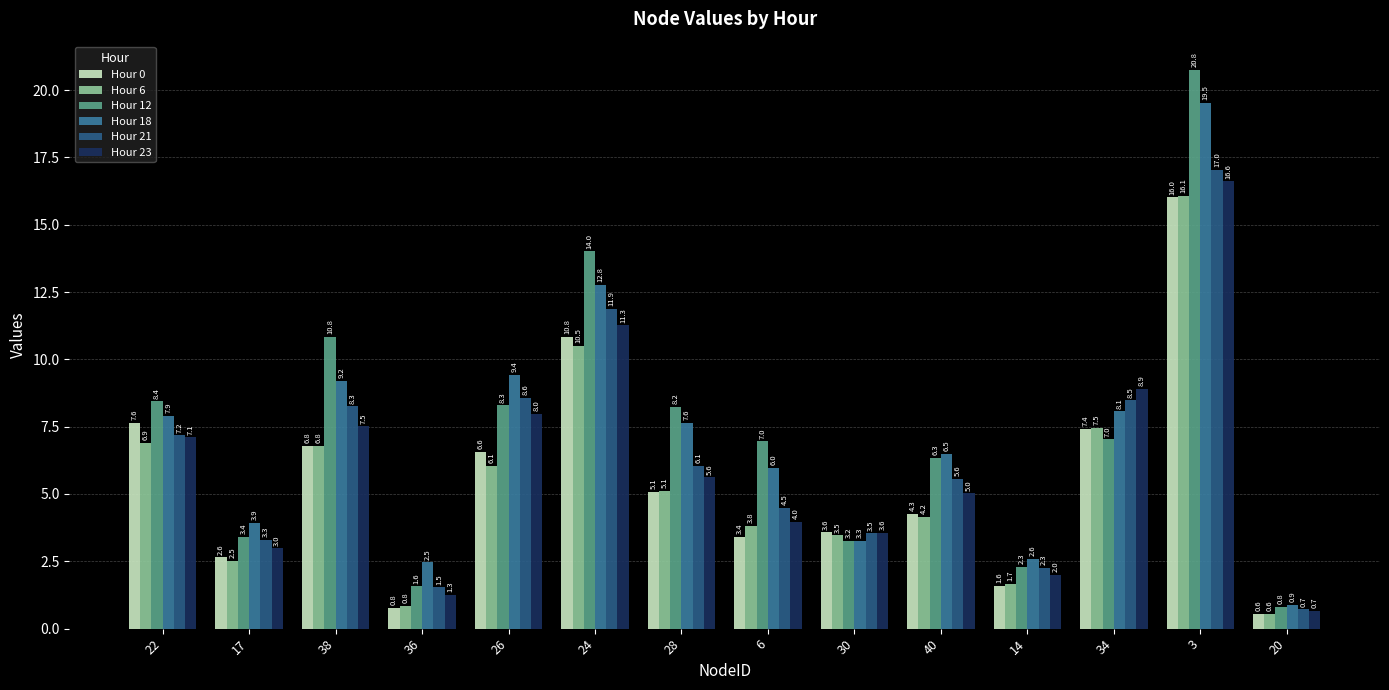

What is the total value across all series at 14?

12.4